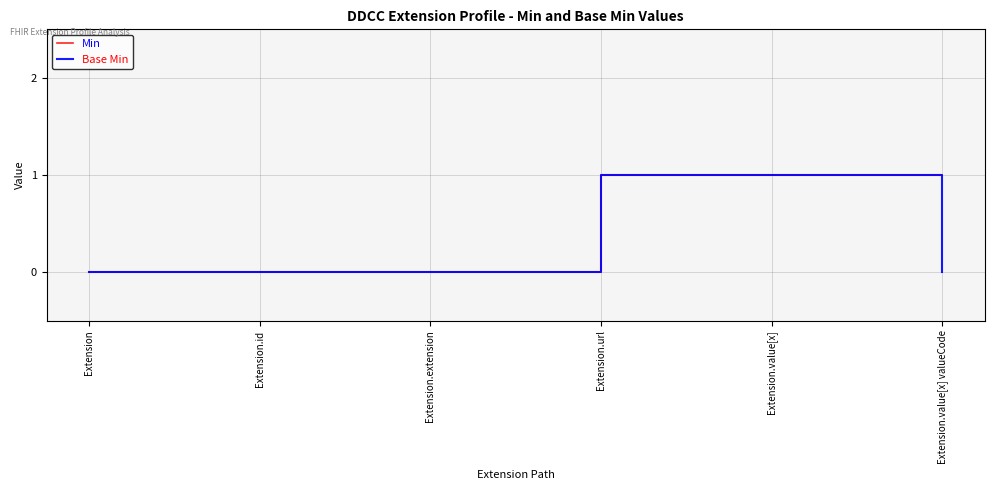

What position from the left is Extension.extension?

3